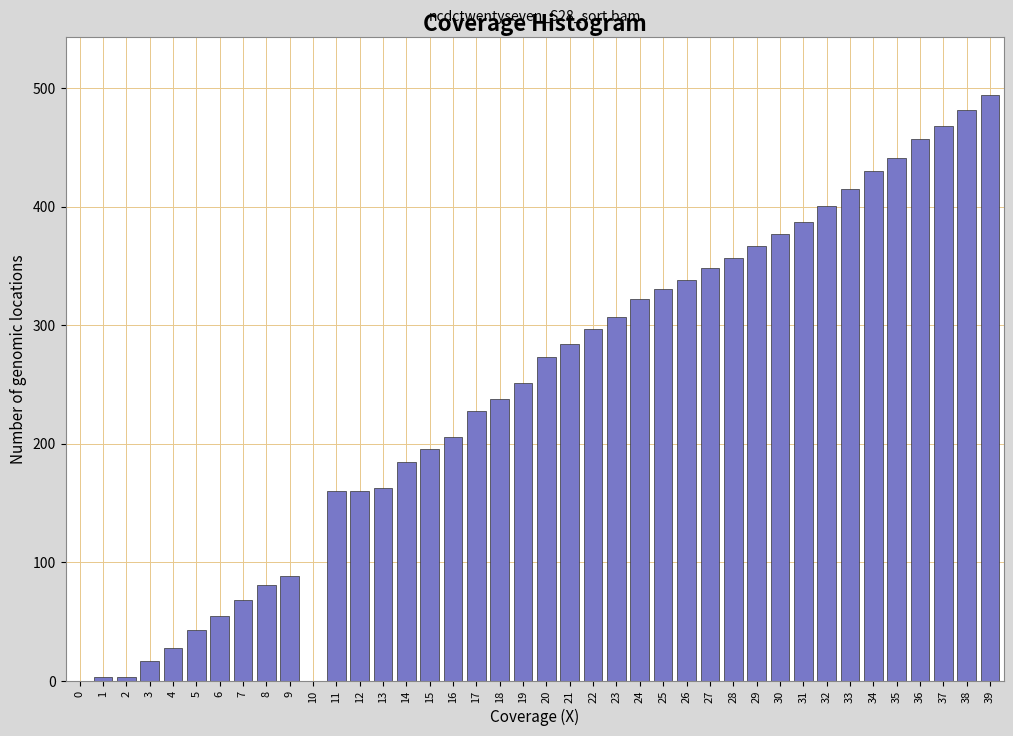

What is the change in value from 6 to 39?

+439